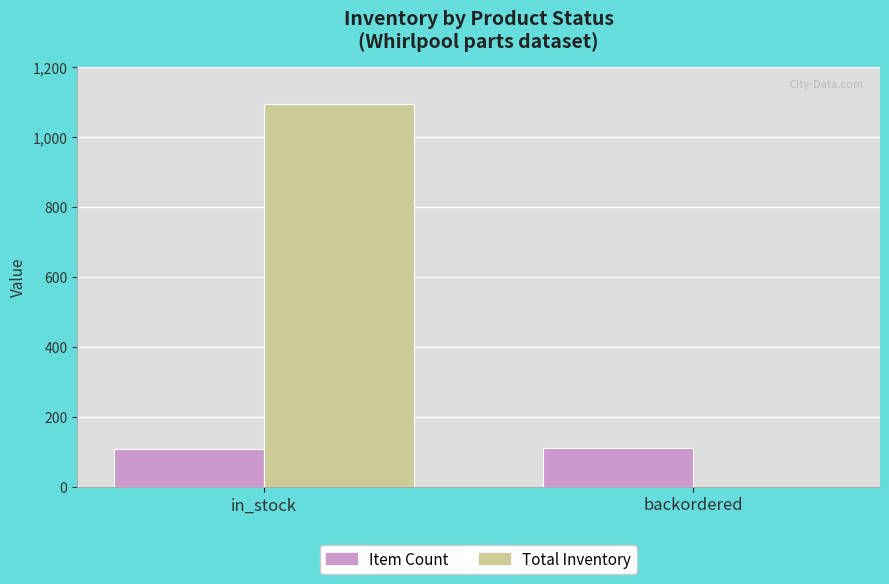

Is the value of Item Count at in_stock greater than the value of Total Inventory at in_stock?

No